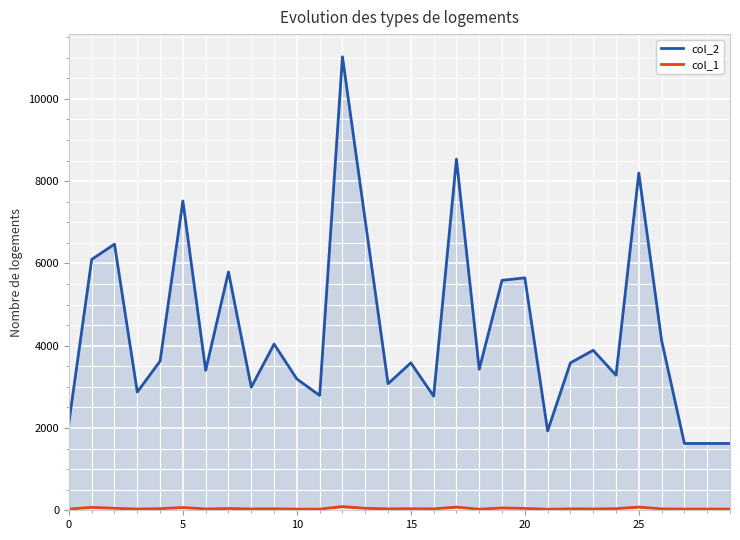

What is the maximum value shown in the chart?

11021